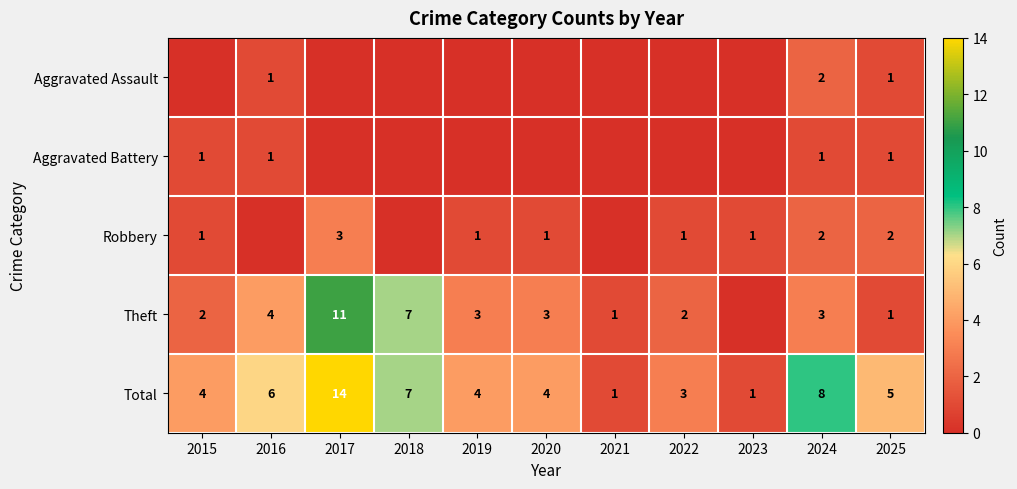

Which label corresponds to the largest value in the chart?

2017